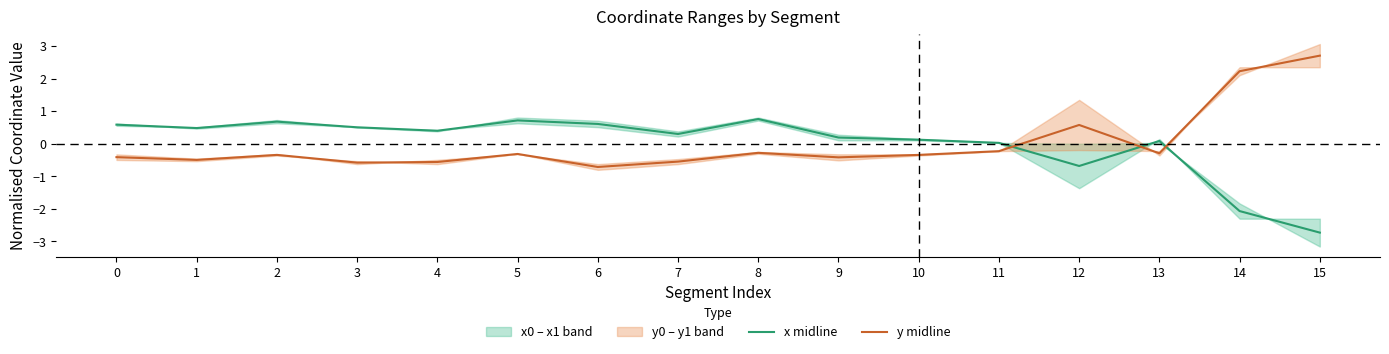

What is the value of the x midline point at the 11th from the left?

0.1